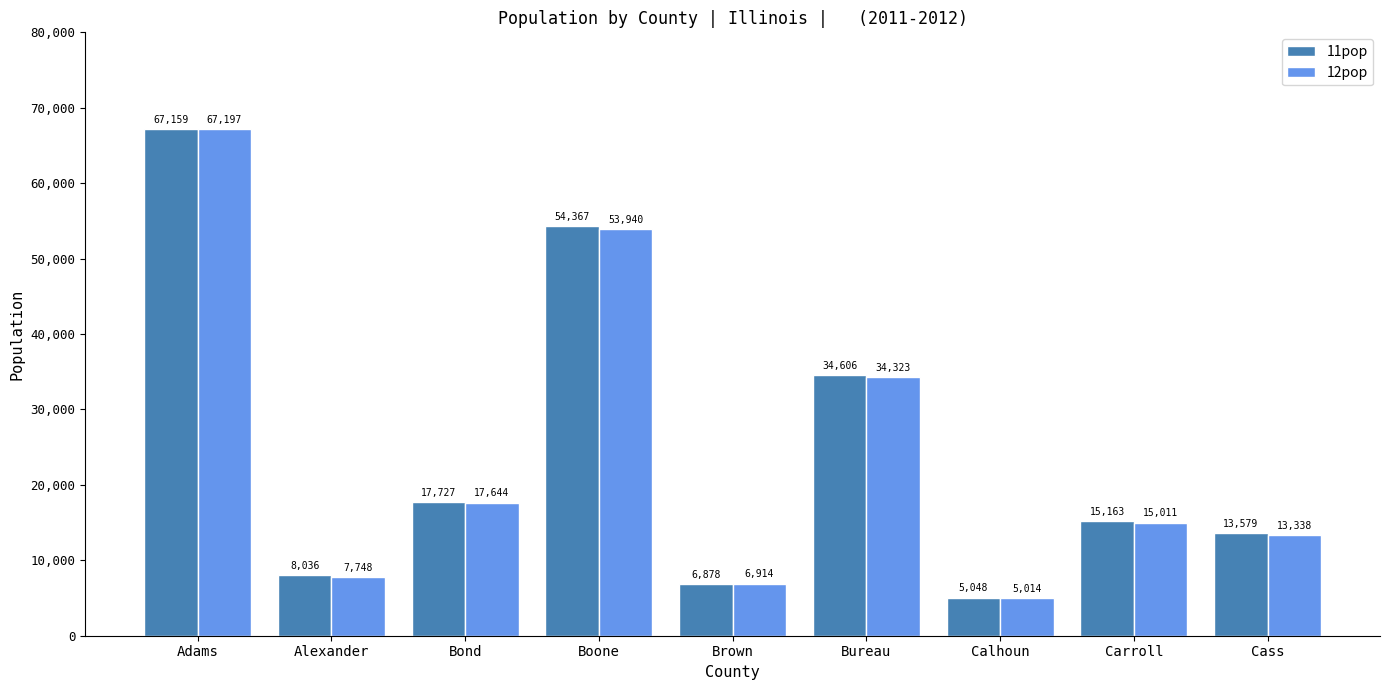

Rank the series by their maximum value, from lowest to highest.

11pop, 12pop